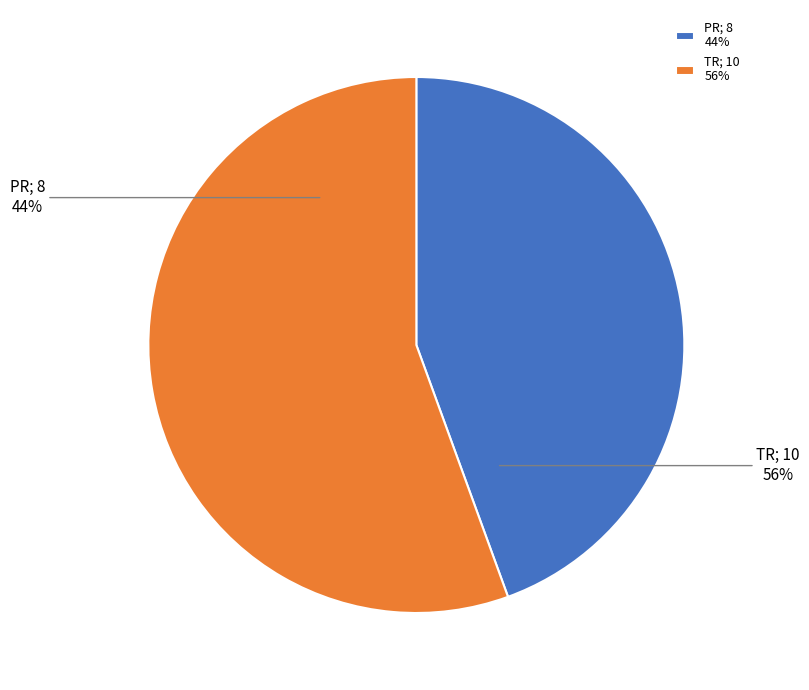

What is the ratio of the value at PR to the value at TR?

0.8